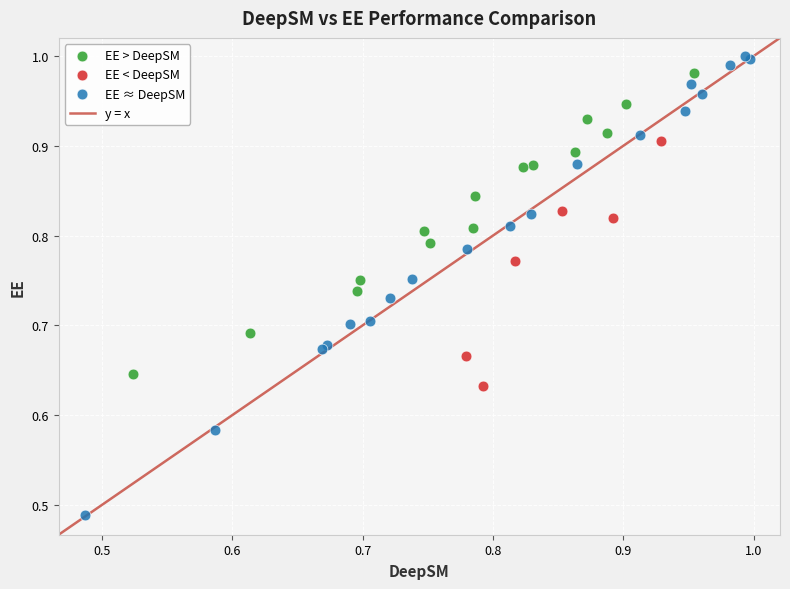

Which series has the largest Y range (max minus min)?

EE ≈ DeepSM